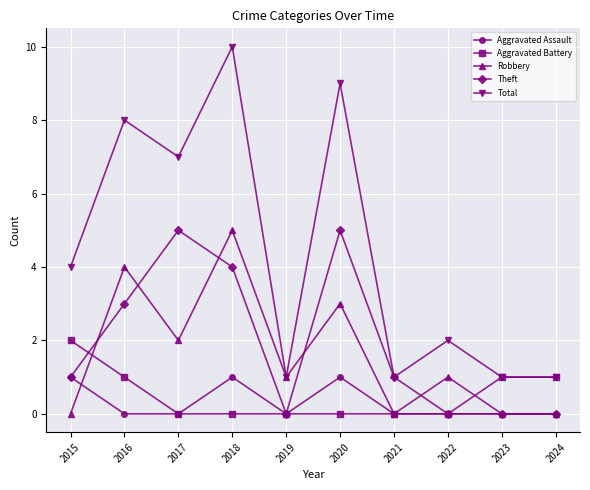

Which series has the widest spread of values?

Total